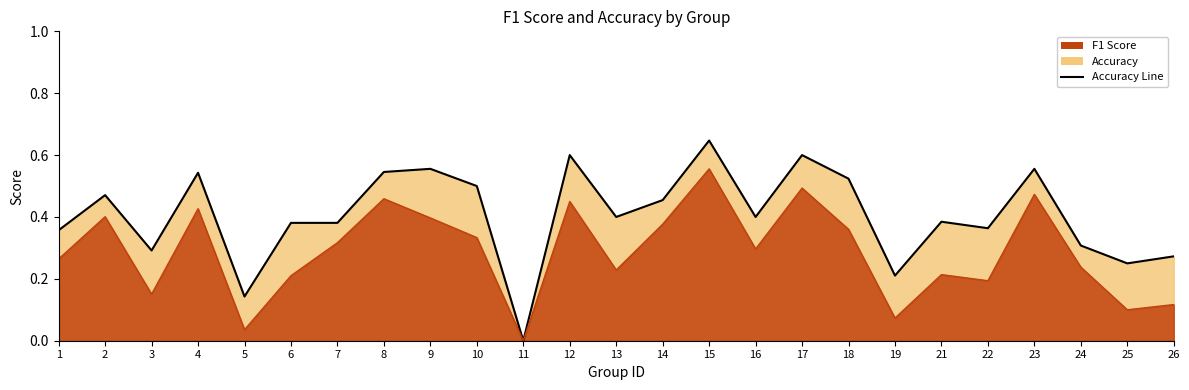

What is the difference between the values at 6 and 5?

0.2